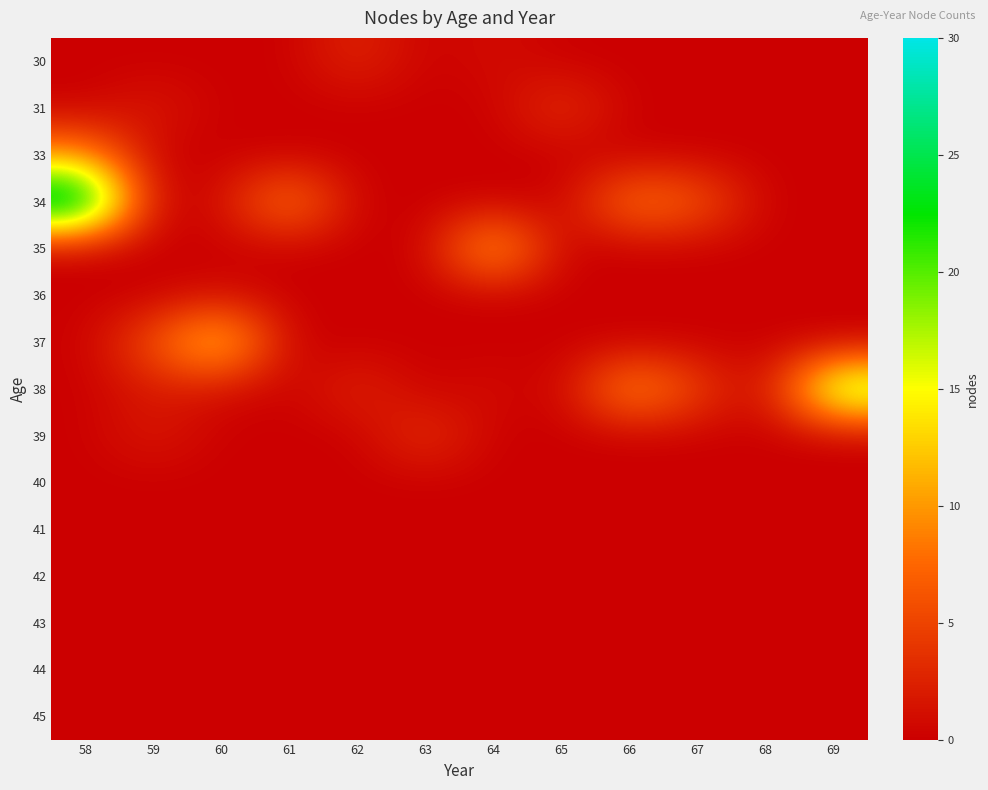

Between 60 and 65, which is larger?

60